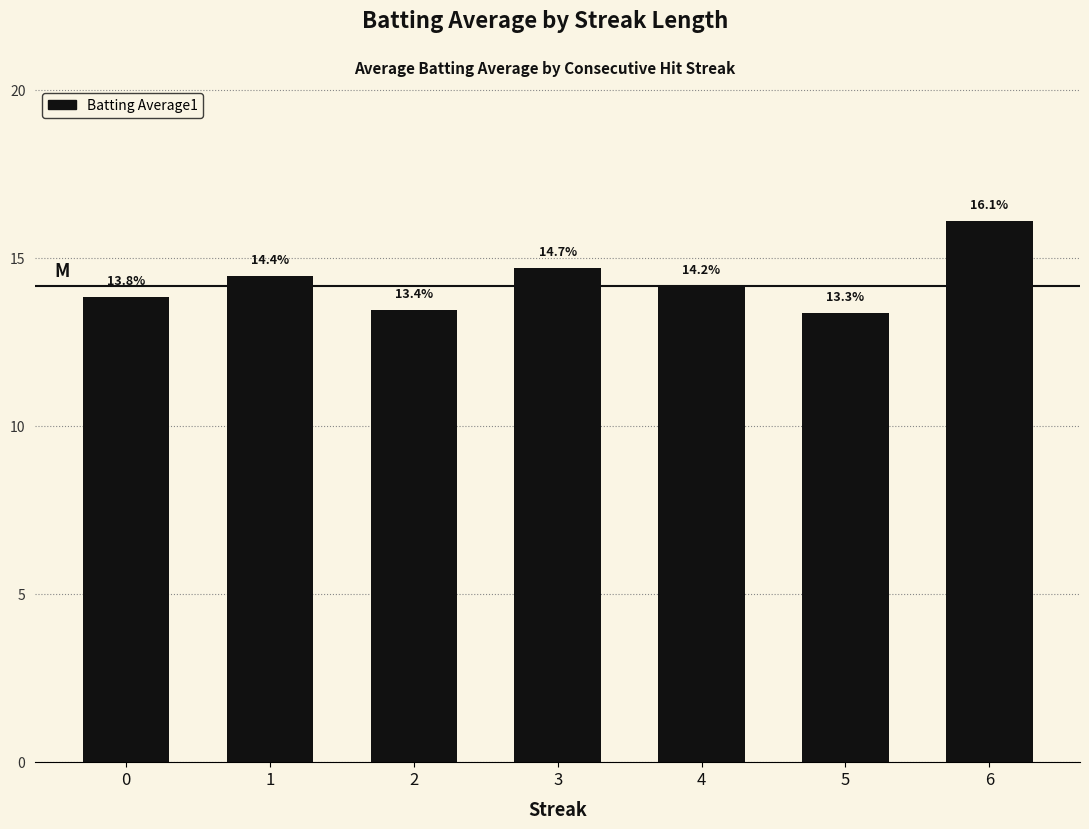

Which has a higher value, 6 or 5?

6